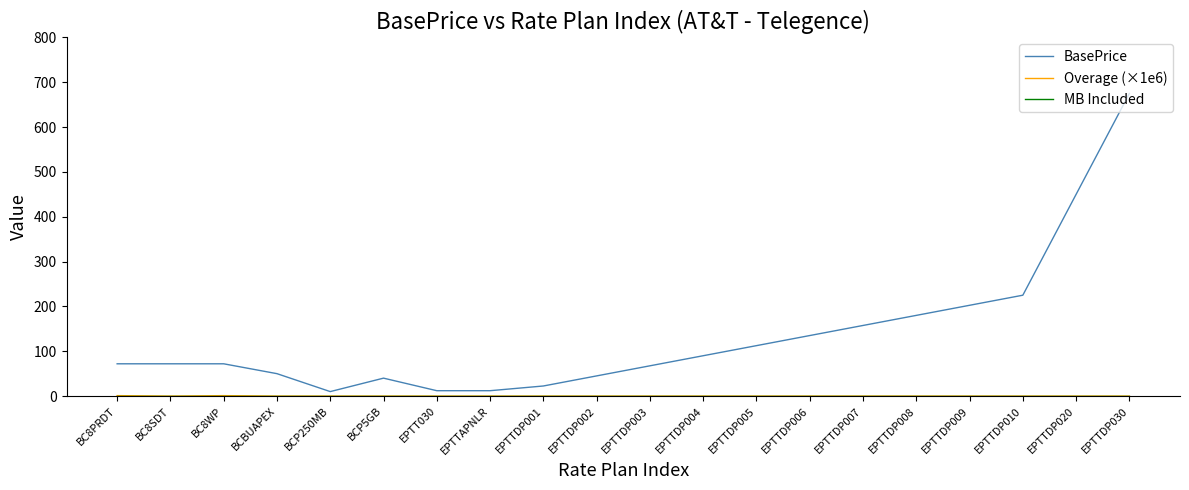

Between EPTTDP008 and EPTTDP030, which series saw the biggest shift?

BasePrice